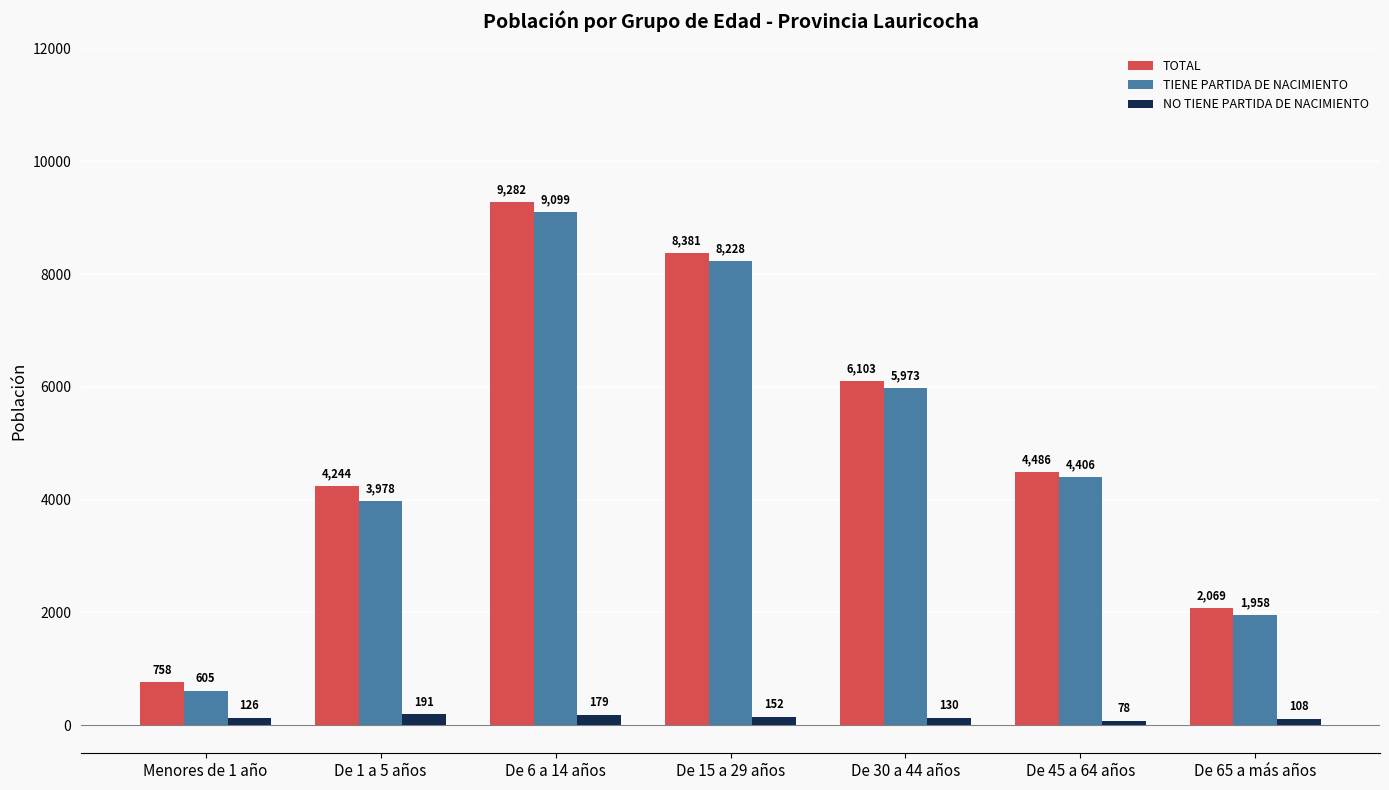

At which label does NO TIENE PARTIDA DE NACIMIENTO reach its peak?

De 1 a 5 años